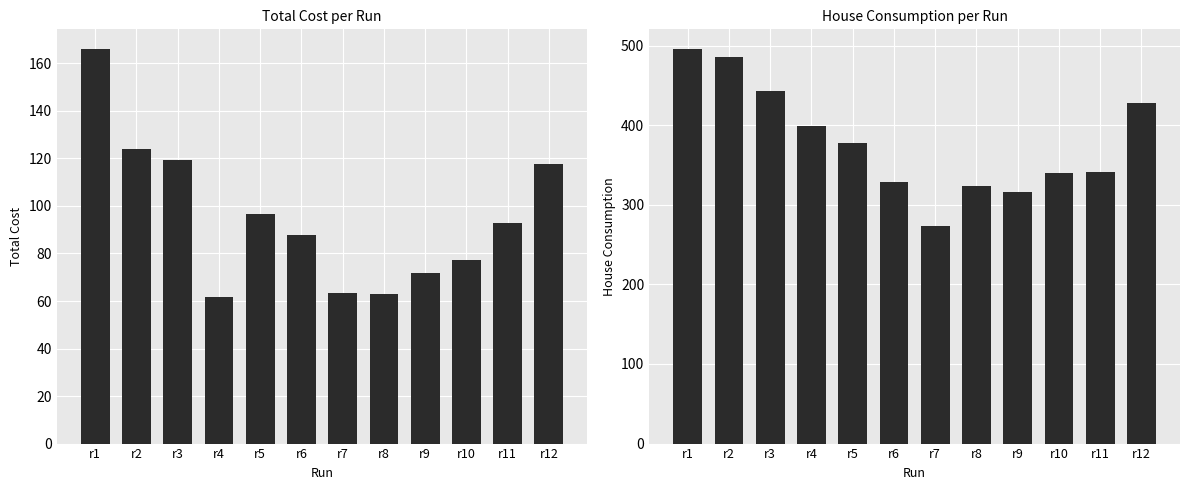

What is the difference between the House Consumption values at r11 and r7?

67.3